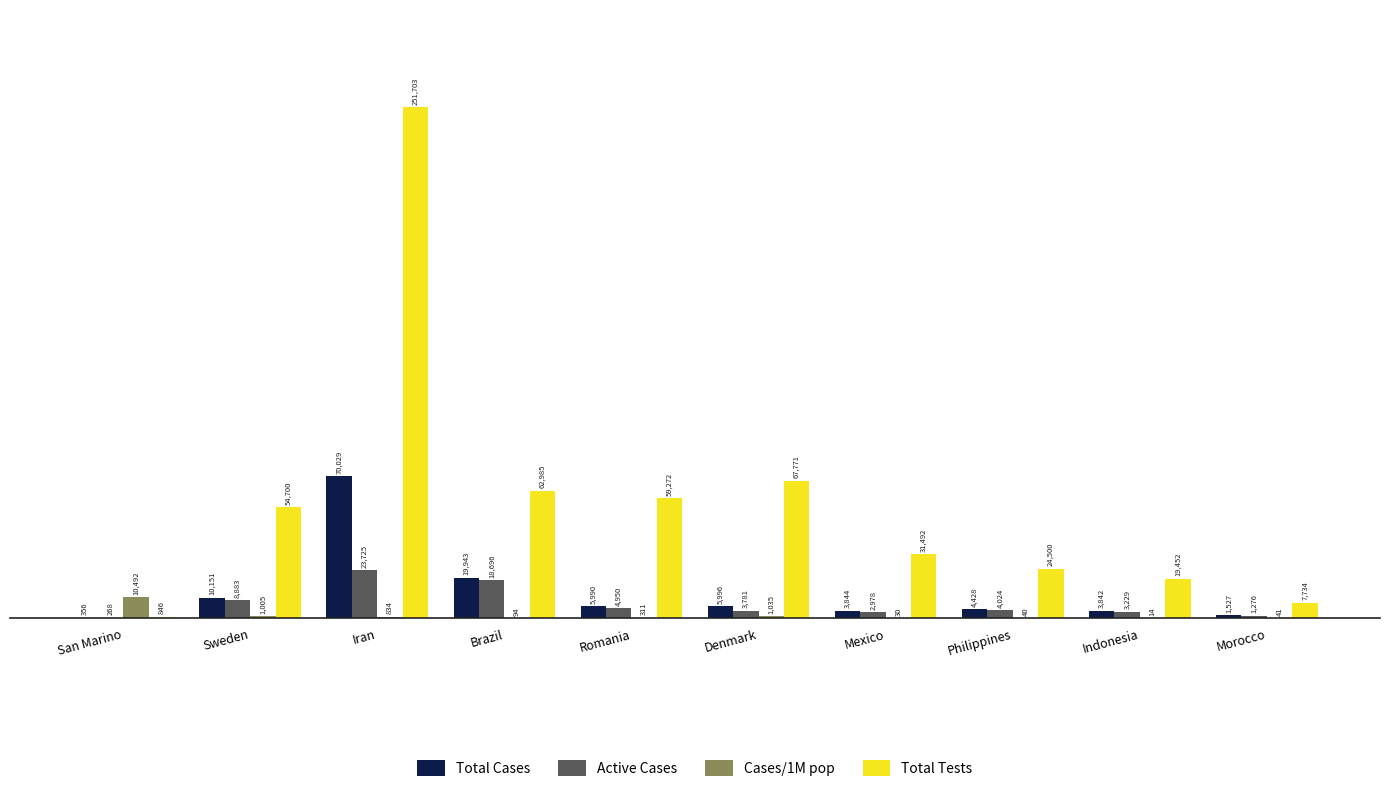

What is the total value across all series at San Marino?

11962